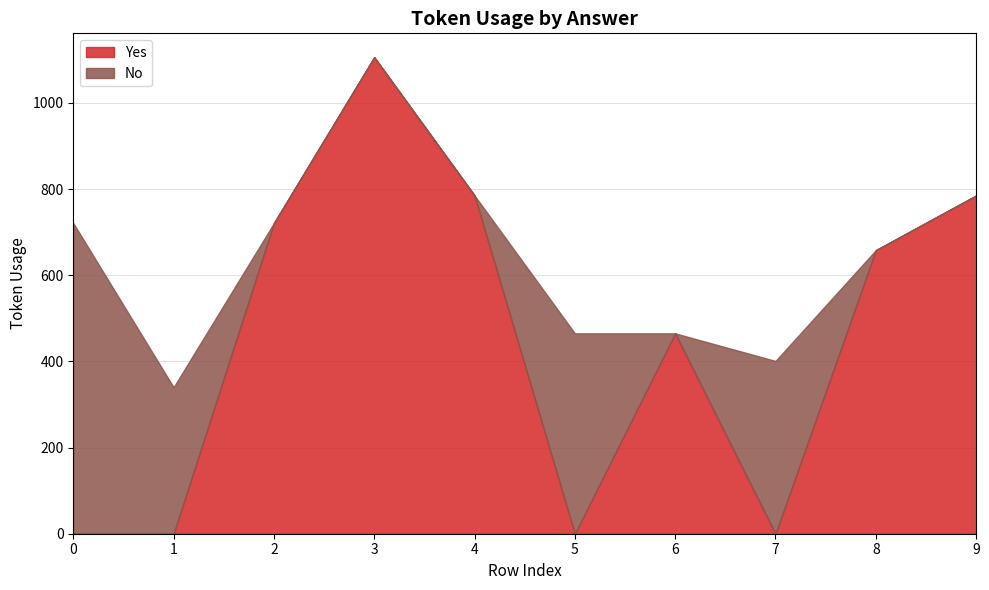

How many lines are shown in the chart?

2